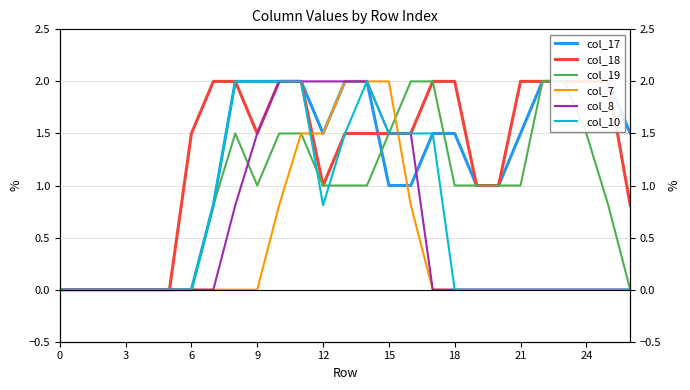

The col_7 series shows -0.8 at 3. True or false?

False